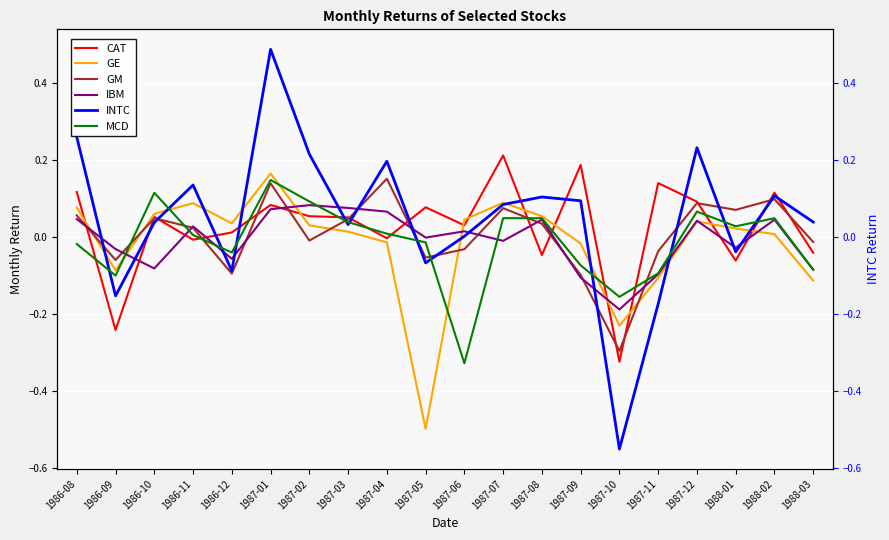

How many categories are shown in the chart?

20